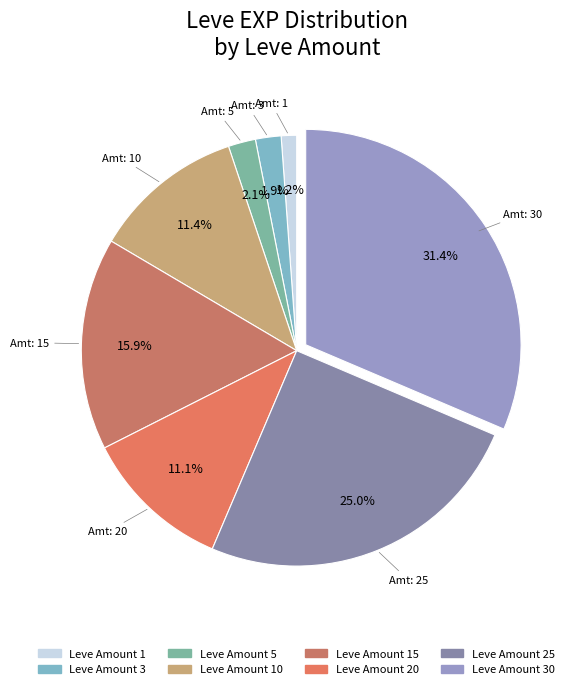

Count the number of slices in the pie.

8